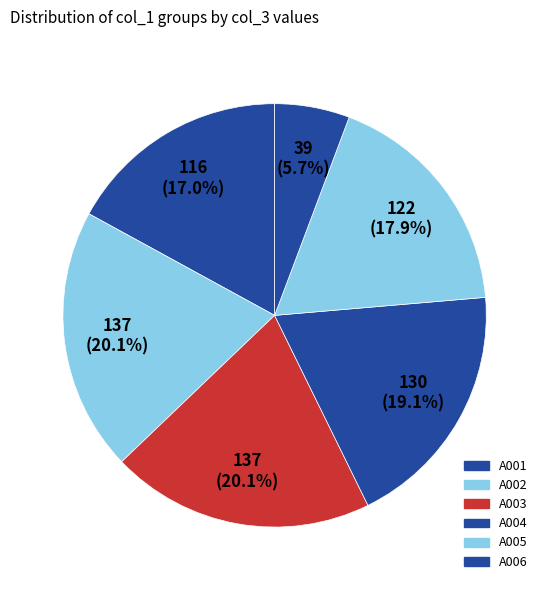

True or false: A004 accounts for 30% of the total.

False